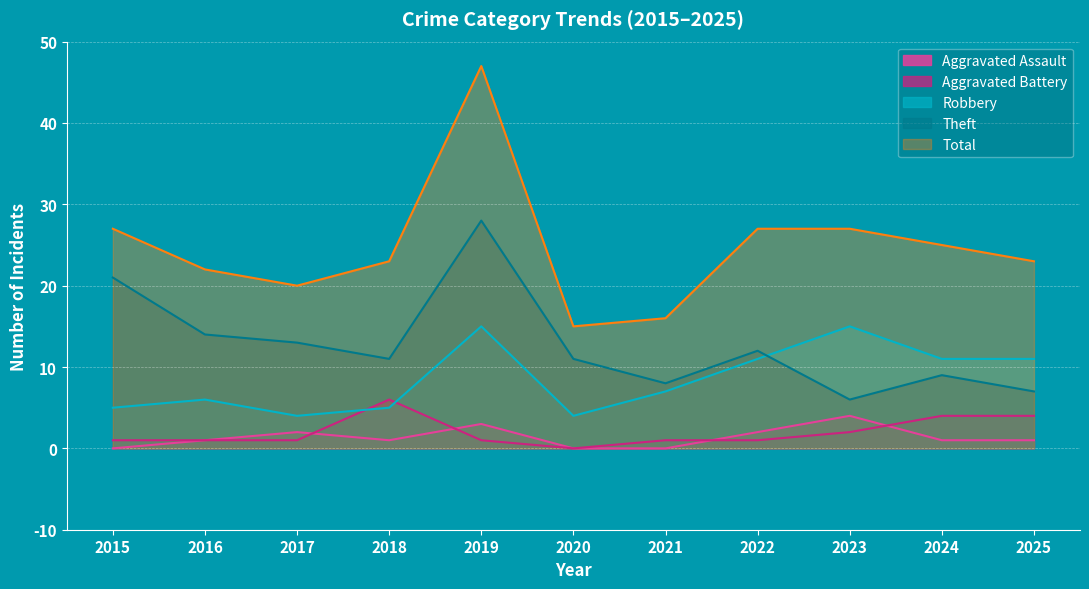

Which series changed the most between 2021 and 2023?

Total